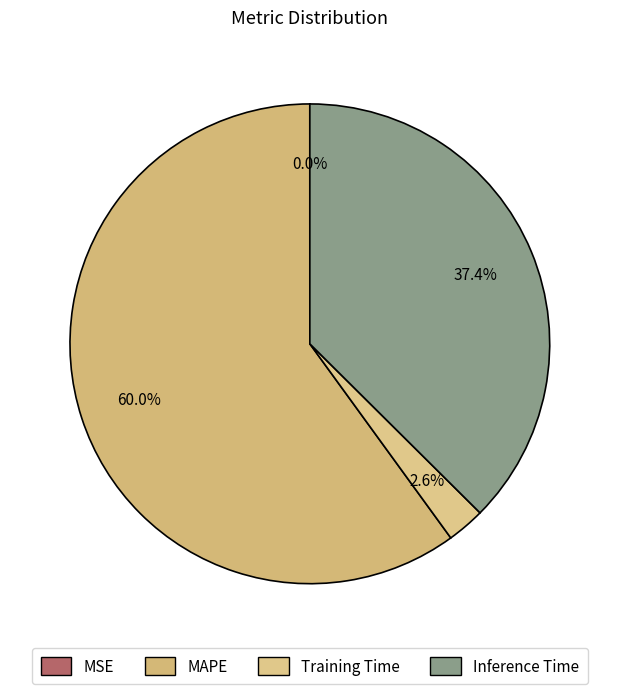

Do Inference Time and Training Time together represent more than half of the pie?

No